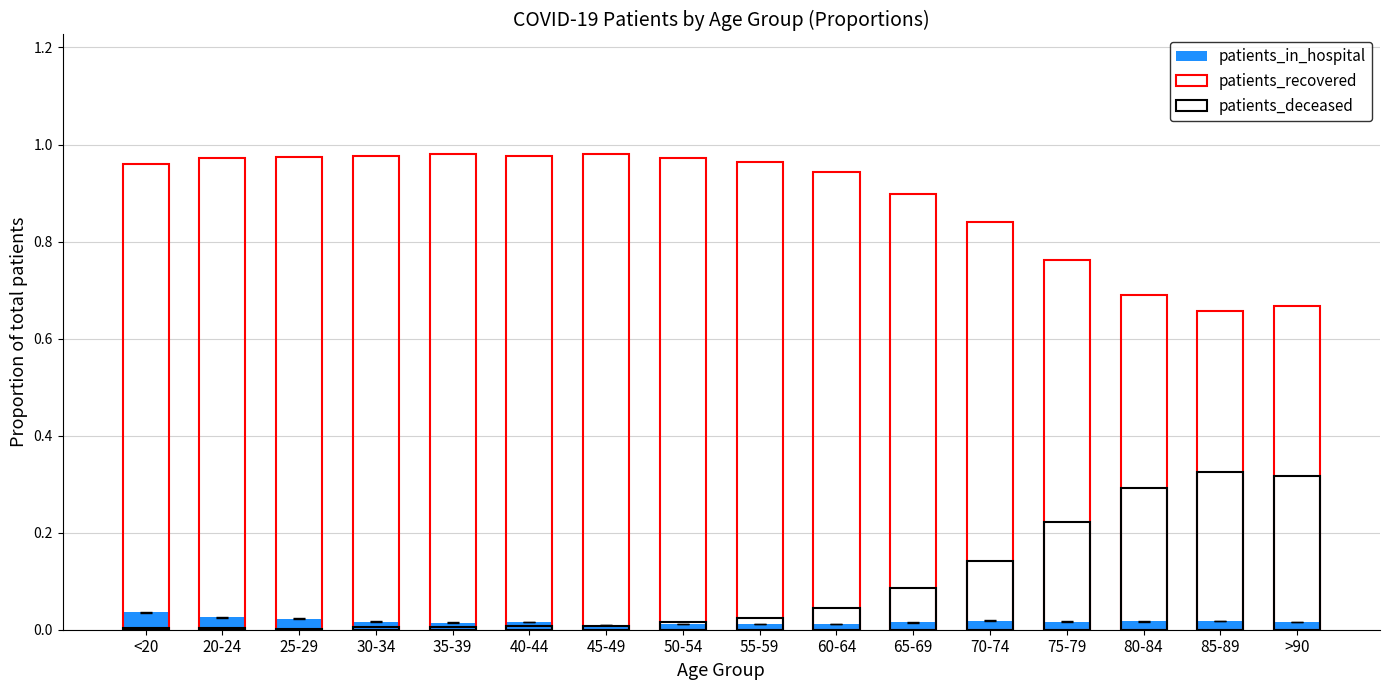

How many distinct data groups are displayed?

3